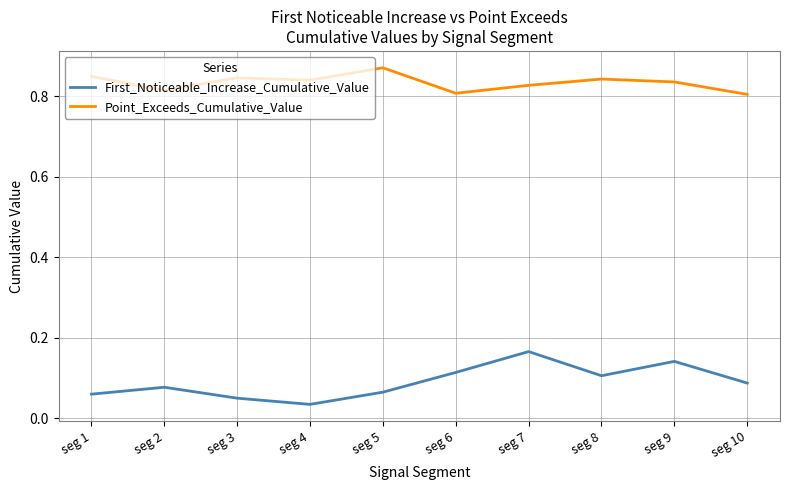

In First_Noticeable_Increase_Cumulative_Value, how many points are lower than both neighbors (excluding endpoints)?

2